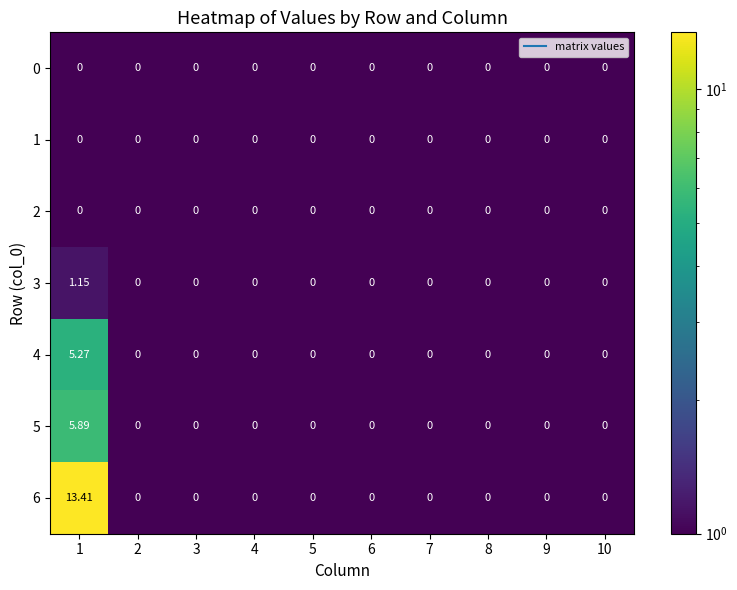

What is the total value across all series at 1?

25.7